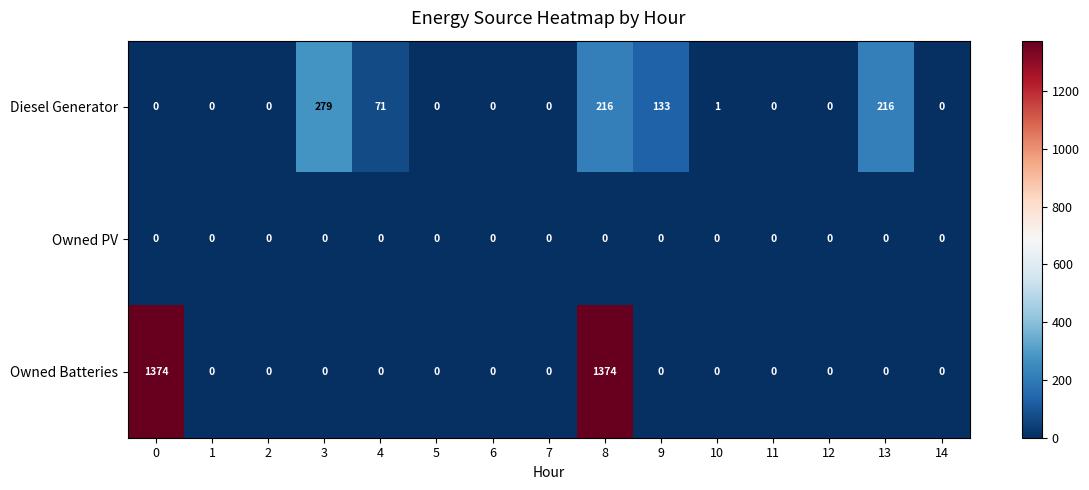

At which category is the sum across all series the highest?

8